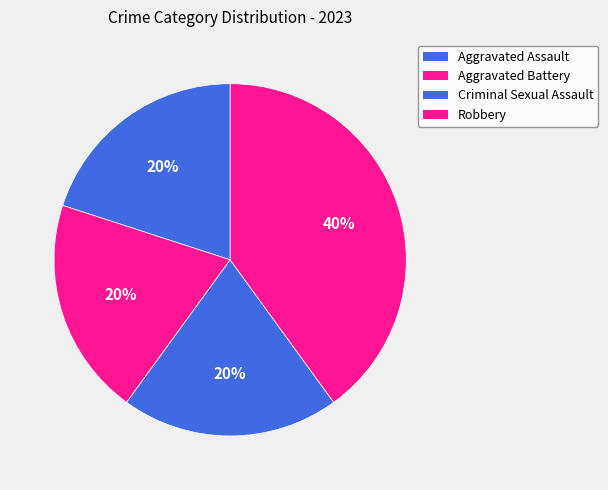

What is the ratio of the value at Aggravated Battery to the value at Robbery?

0.5